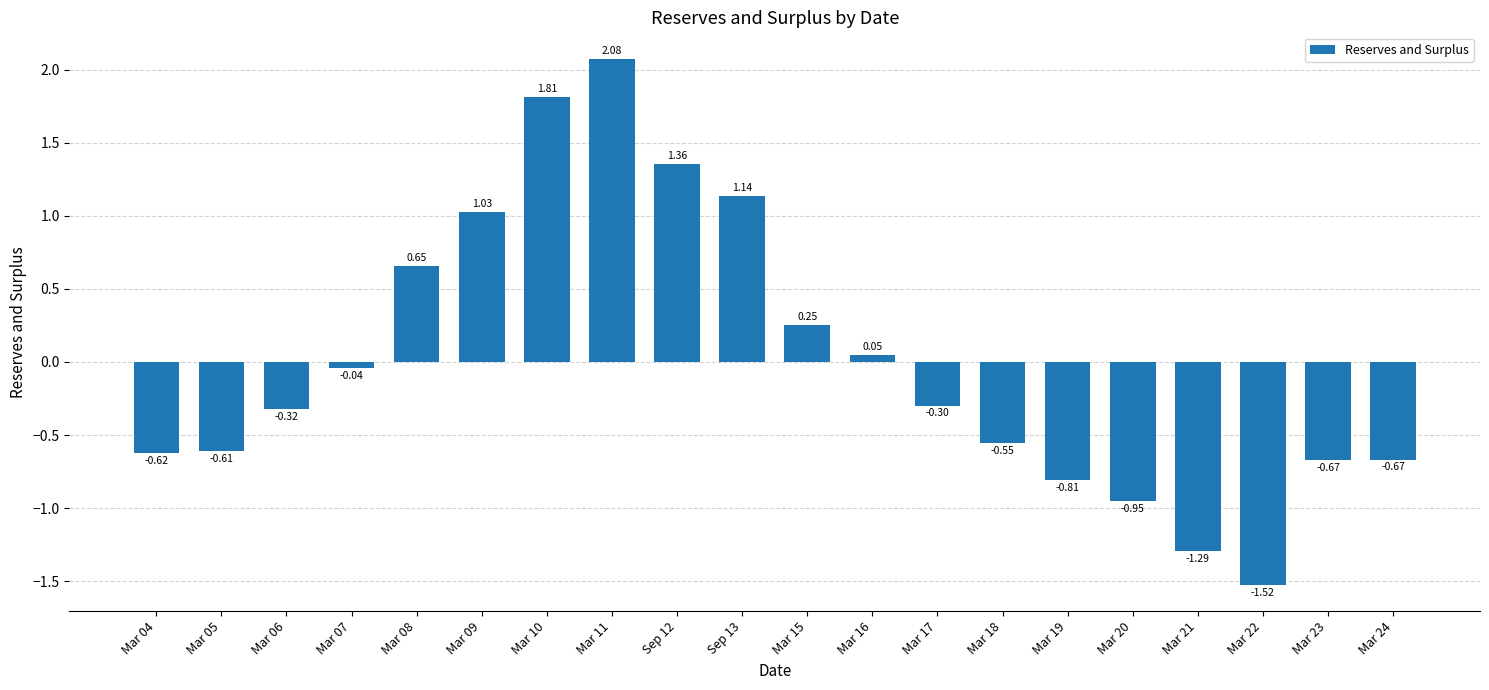

What is the difference between the maximum and minimum values?

3.6